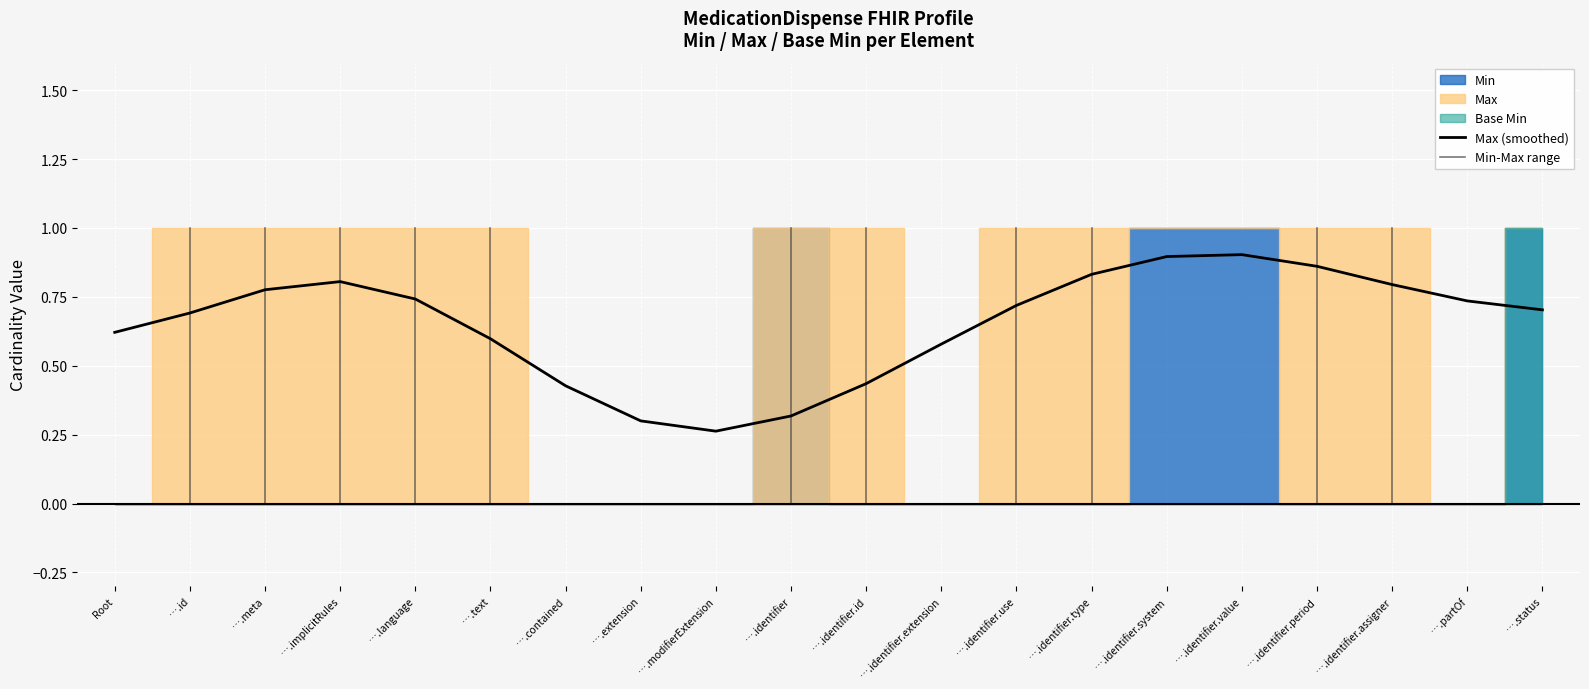

What is the label of the 13th point from the right?

MedicationDispense.extension